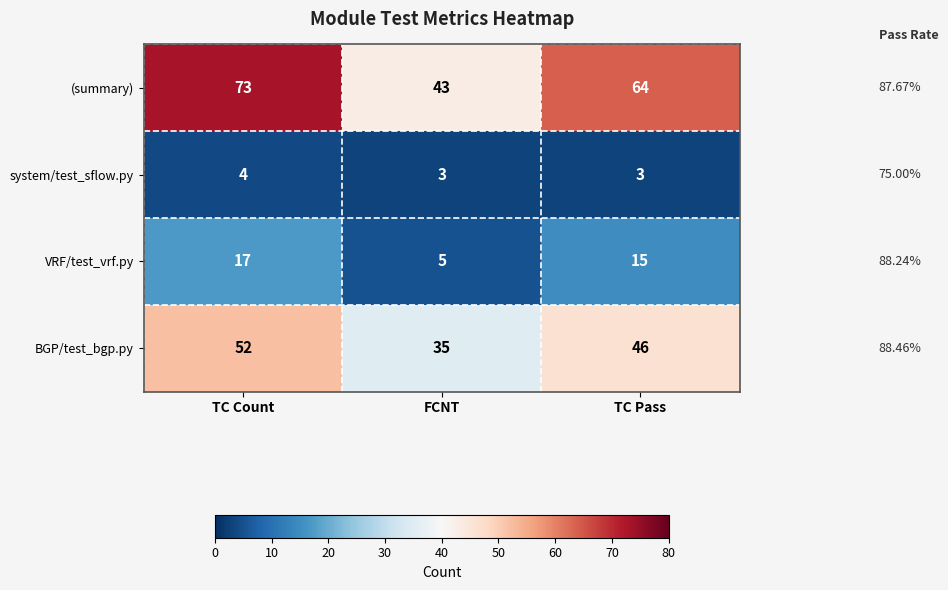

What is the difference between the second highest and minimum values in the (summary) series?

21